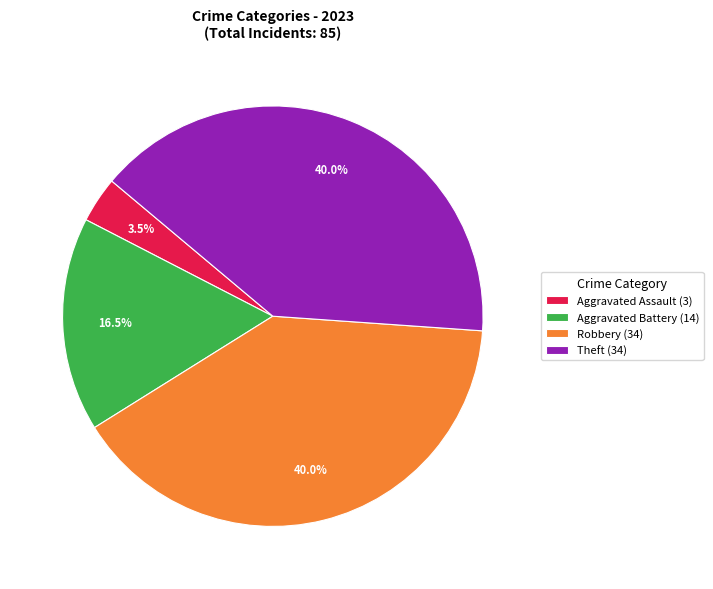

Combined, what portion of the pie is Aggravated Battery (14) and Robbery (34)?

56.5%